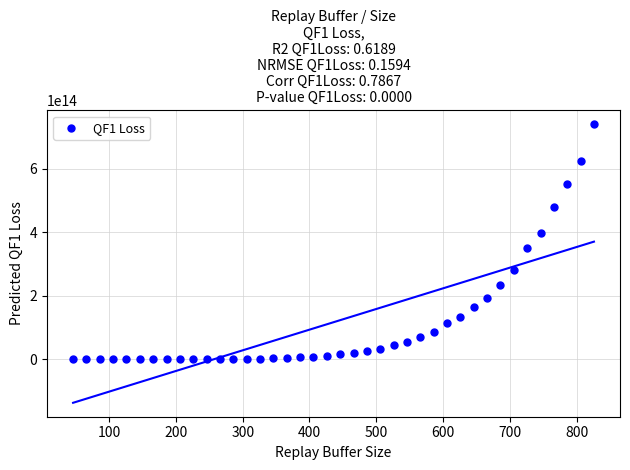

What is the range of X values (max minus min)?

780.0